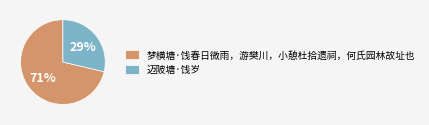

To the nearest percent, what is the average slice percentage?

50%